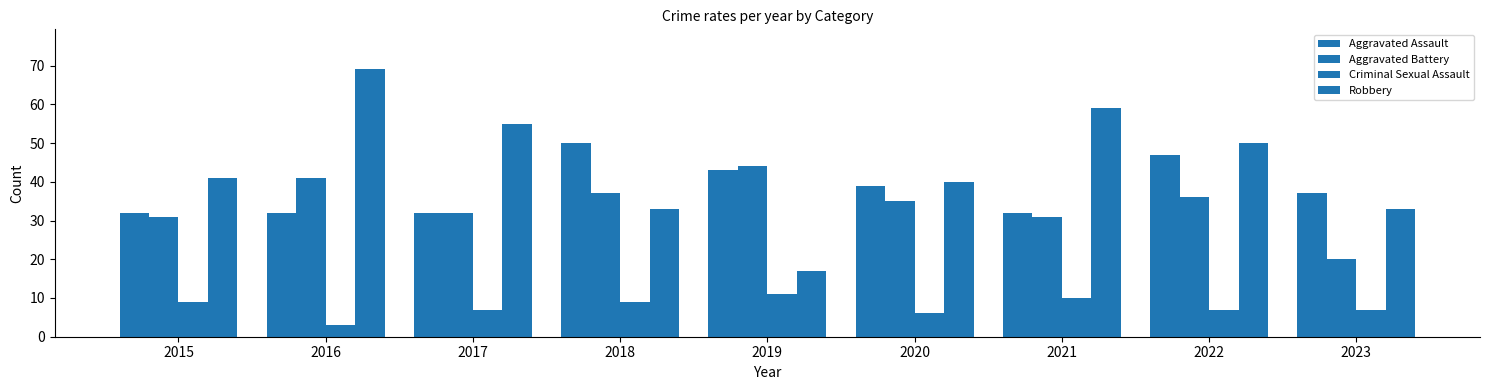

What is the sum of all Criminal Sexual Assault values?

69